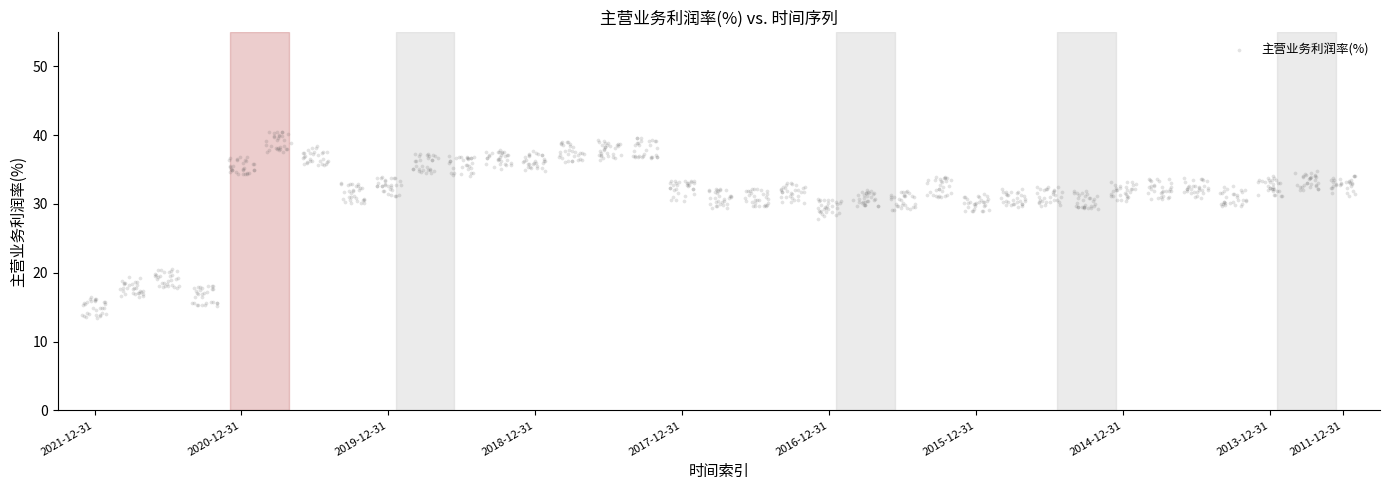

What is the range of X values (max minus min)?

34.7